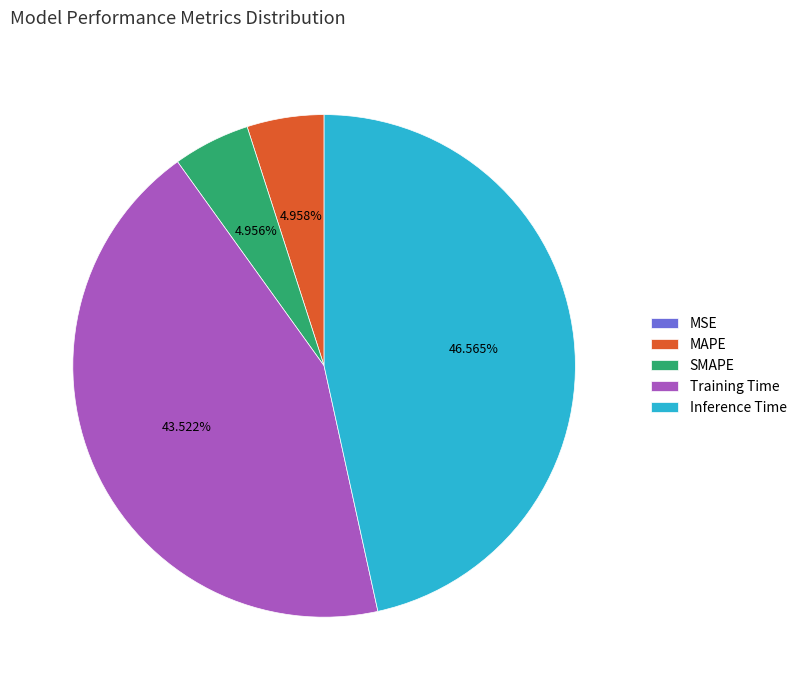

Is there a majority slice in this chart?

No